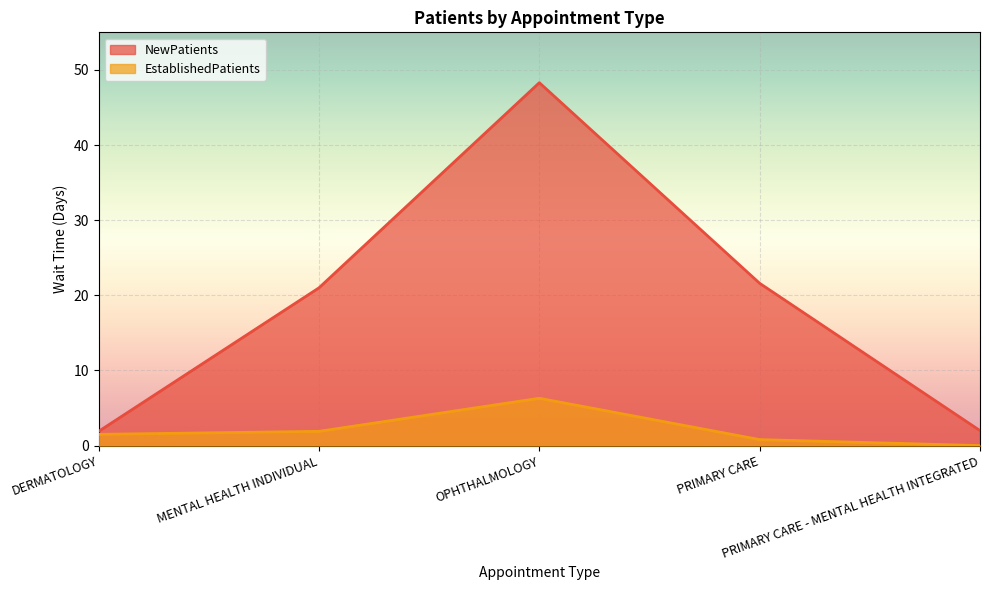

Which series has the largest total across all categories?

NewPatients